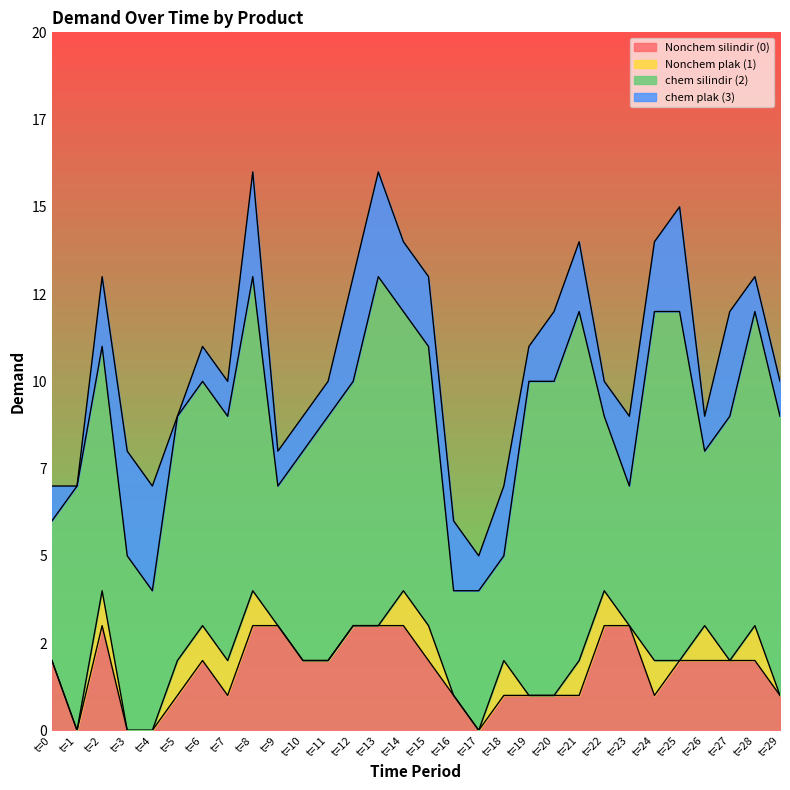

At which category is the sum across all series the highest?

t=8